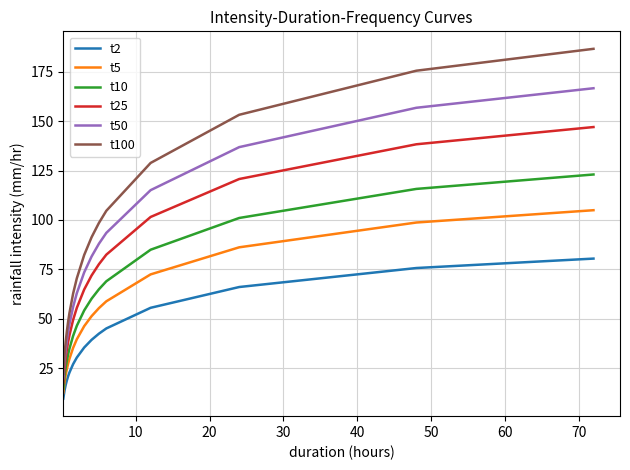

Which series has the largest range (max minus min)?

t100